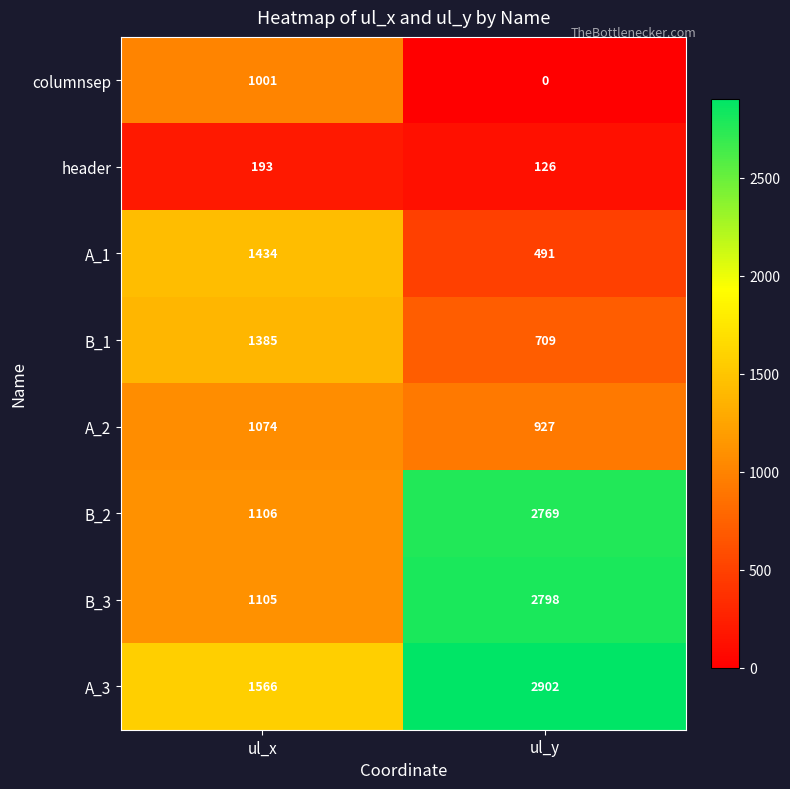

What is the maximum value for header?

193